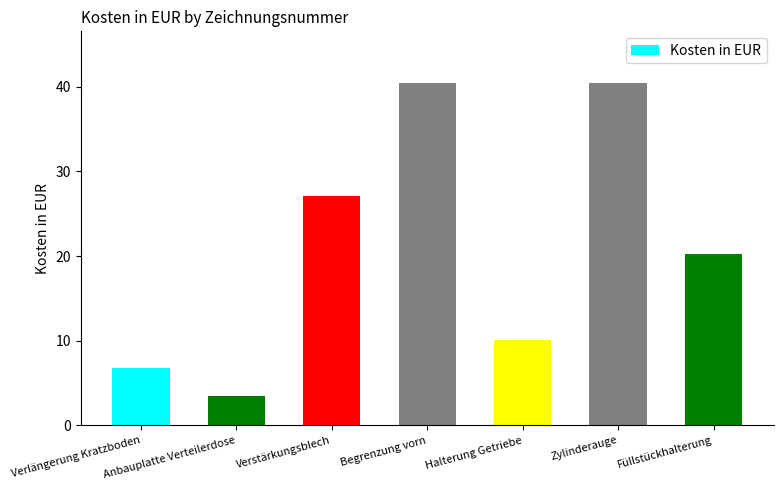

What is the value of the 6th bar from the left?

40.5